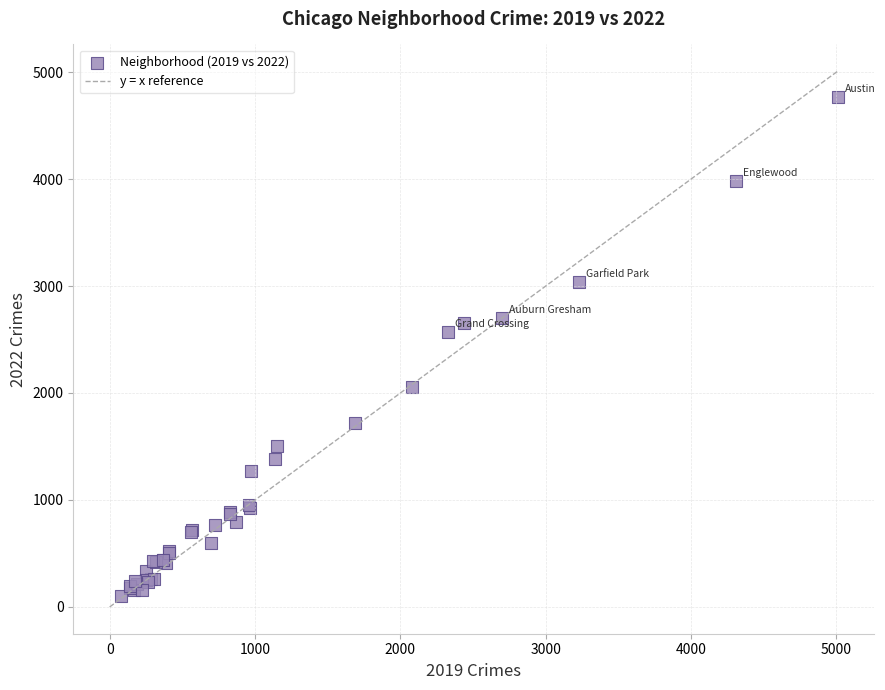

What Y value in the scatter plot is closest to 2431?

2566